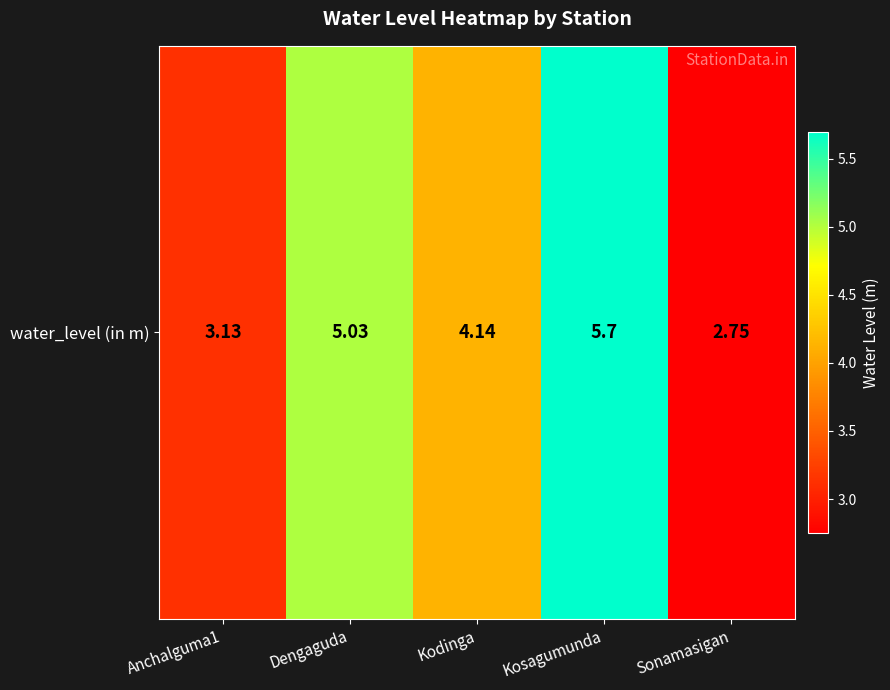

Reading right to left, transcribe all the data shown in this chart.

Sonamasigan=2.8	Kosagumunda=5.7	Kodinga=4.1	Dengaguda=5.0	Anchalguma1=3.1